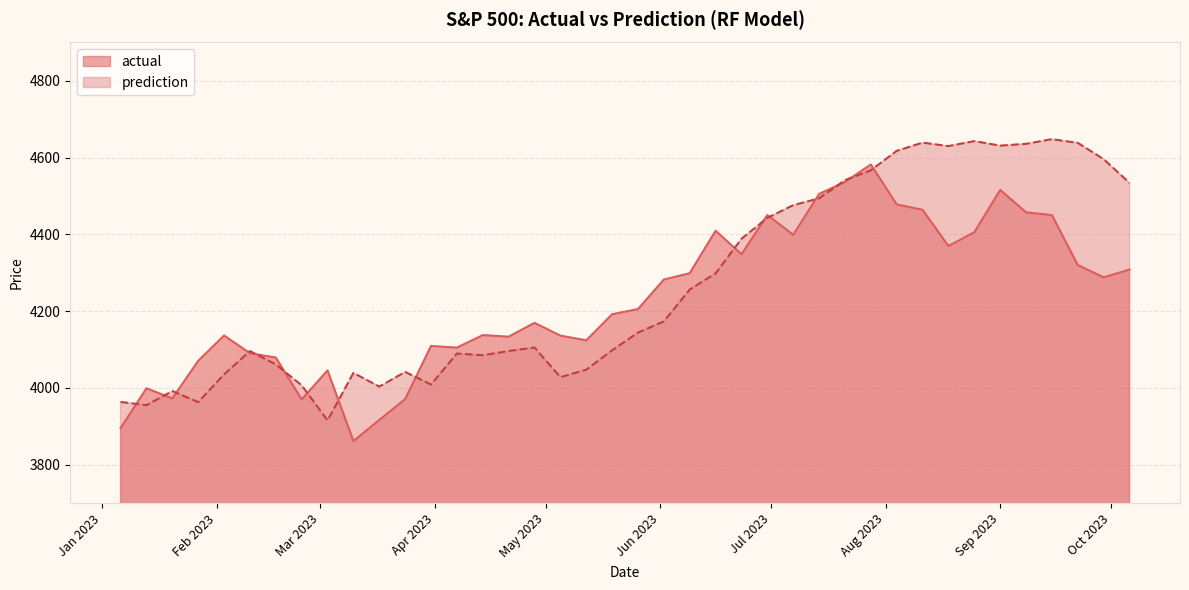

Where is actual nearest to the value 4221?

2023-05-26